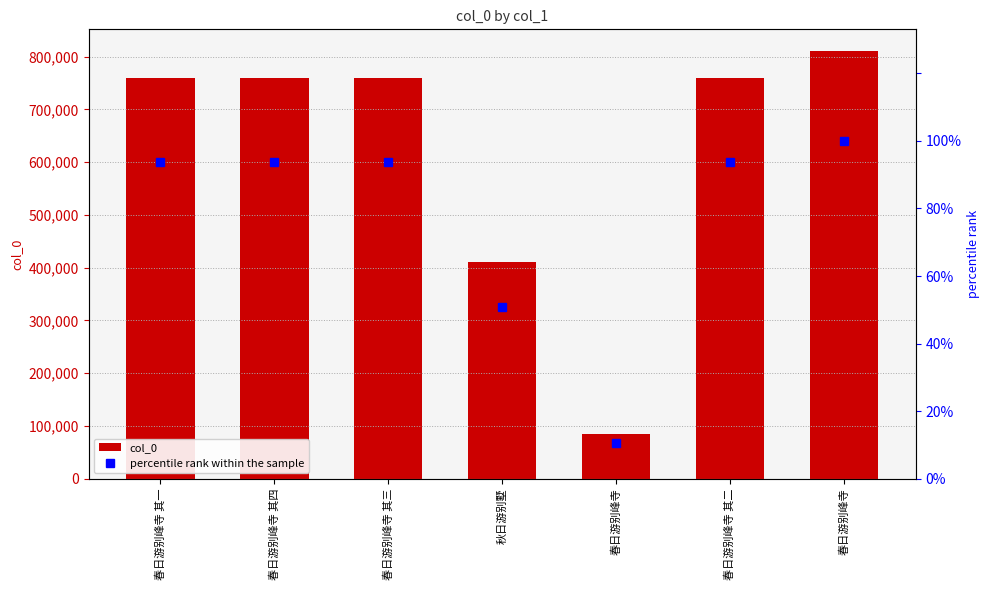

At how many categories does at least one series exceed 803427?

1